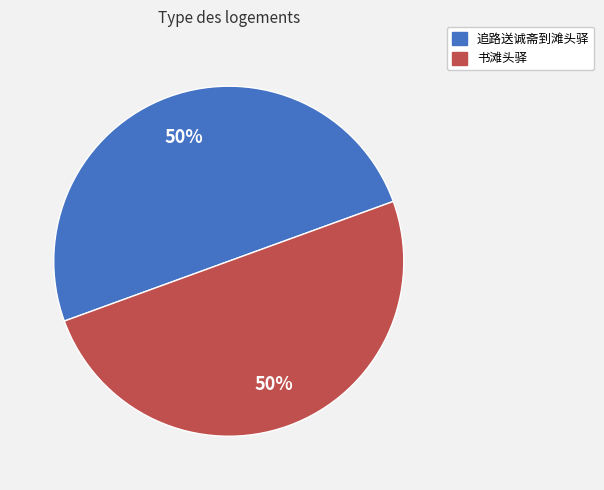

To the nearest percent, what is the average slice percentage?

50%